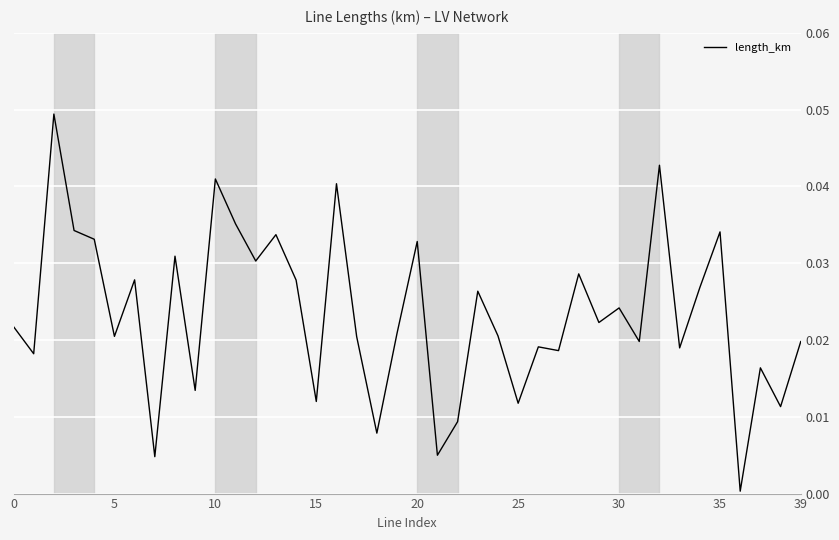

How many lines are shown in the chart?

1